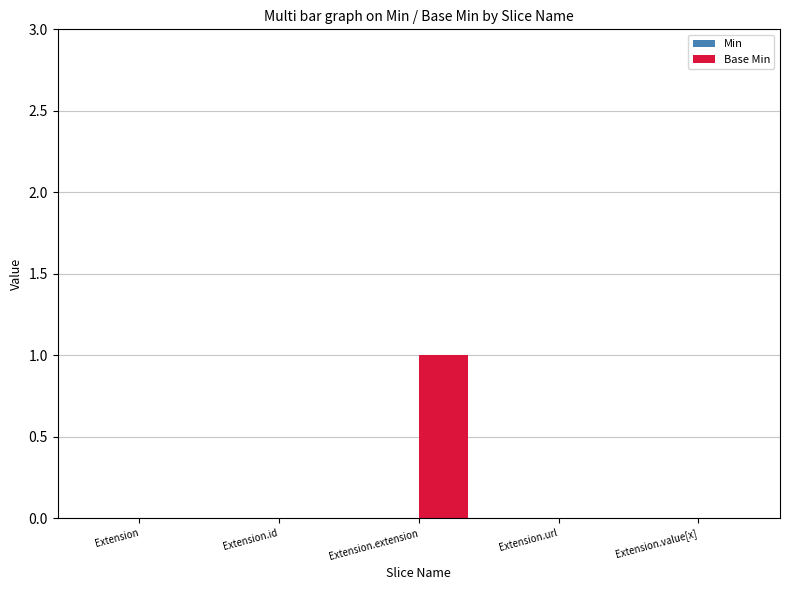

Count the number of categories in the chart.

5